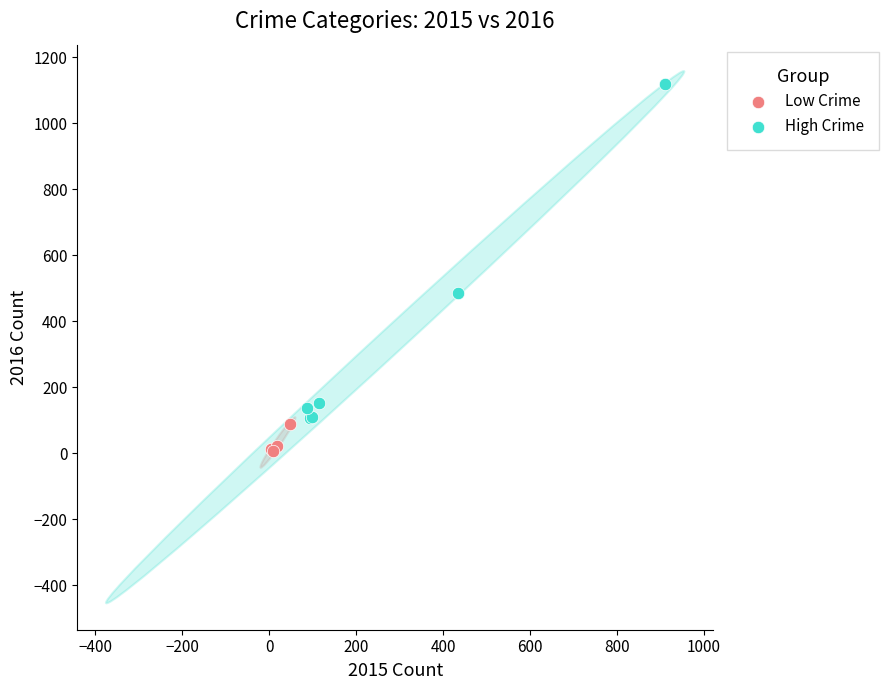

Which series contains the lowest Y value?

Low Crime